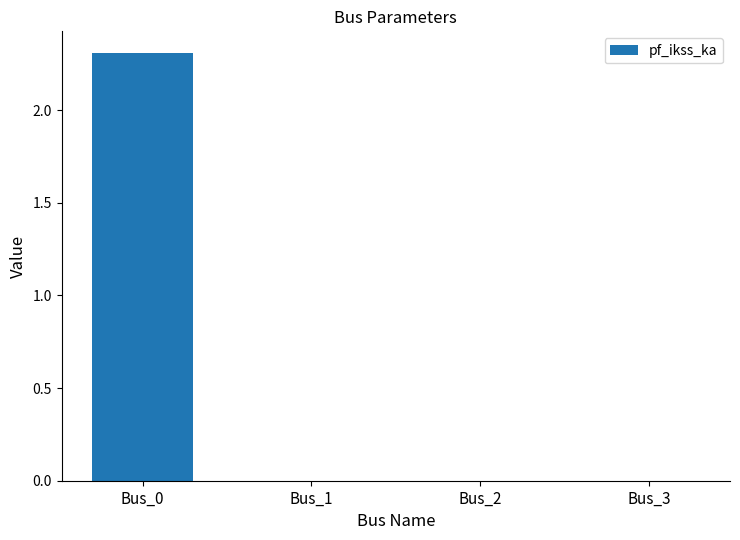

How many values are between 0 and 2?

3